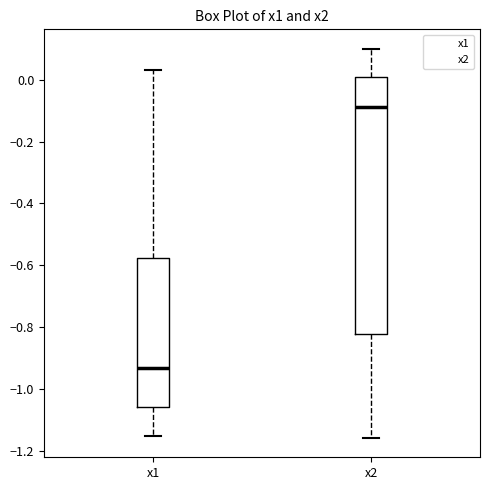

Where is the upper edge of the box for x1 on the y-axis? The values are not printed on the chart, so give them approximately, as read against the axis.

-0.58